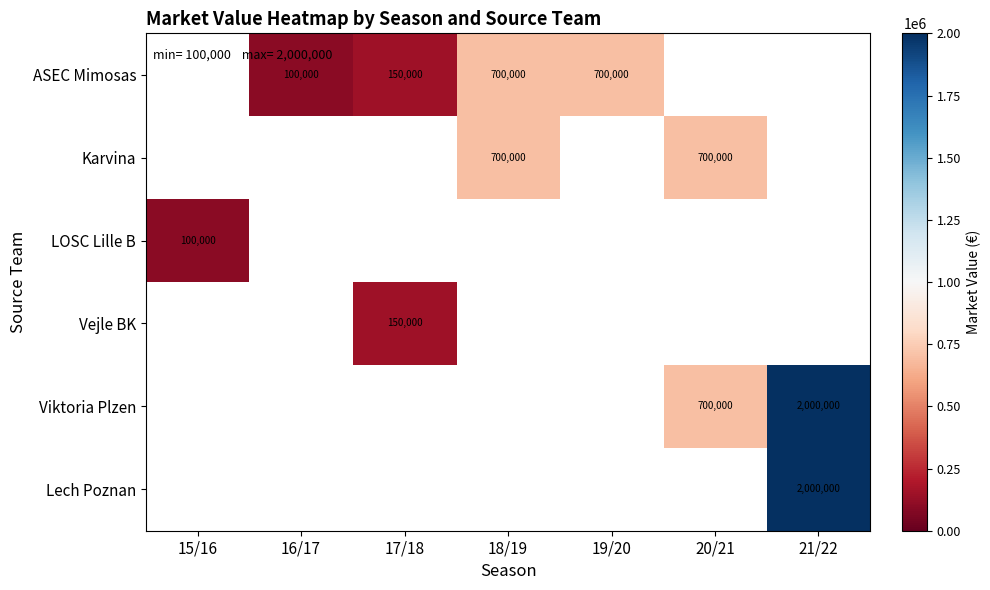

The value of ASEC Mimosas at 16/17 is 157985. True or false?

False